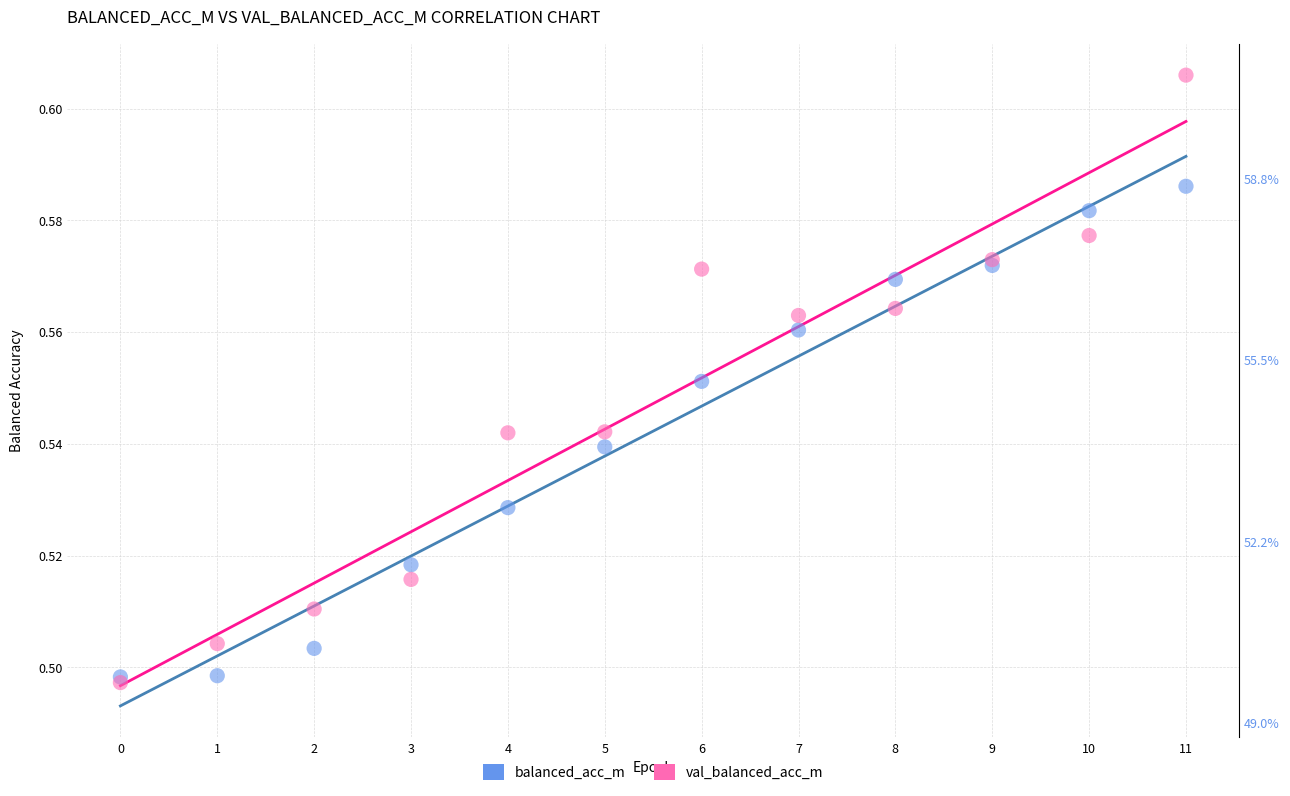

Which series contains the highest Y value?

val_balanced_acc_m